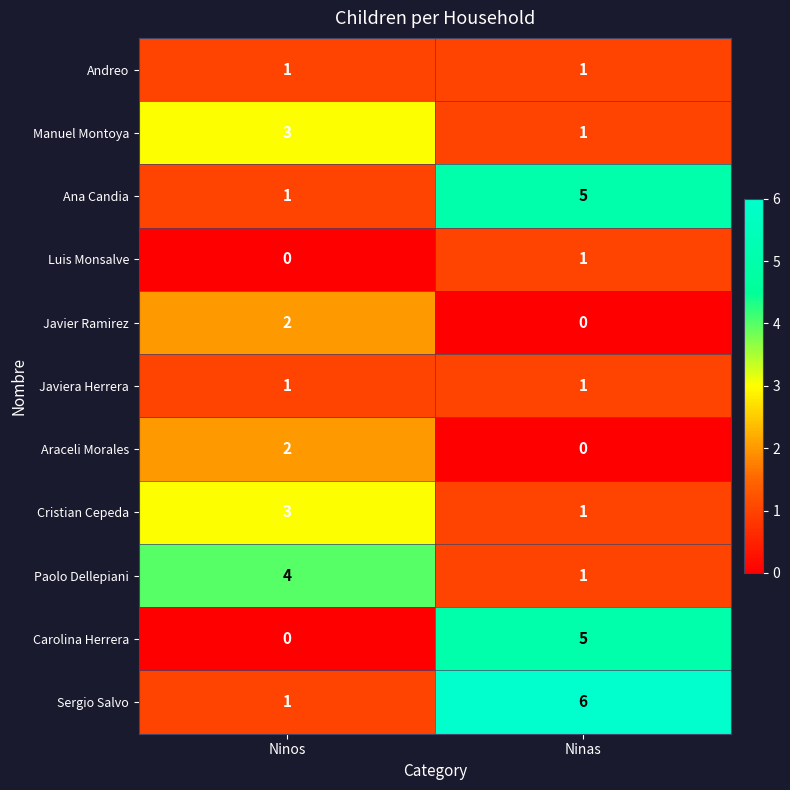

The Javier Ramirez series shows 4 at Ninos. True or false?

False